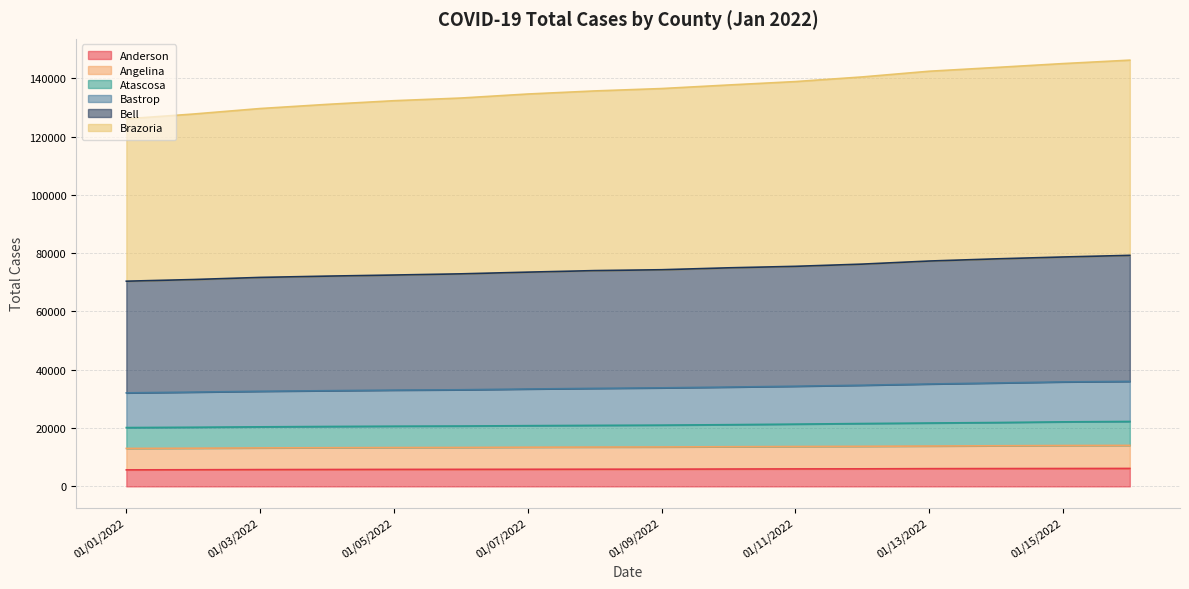

At which label does Bastrop reach its minimum?

01/01/2022